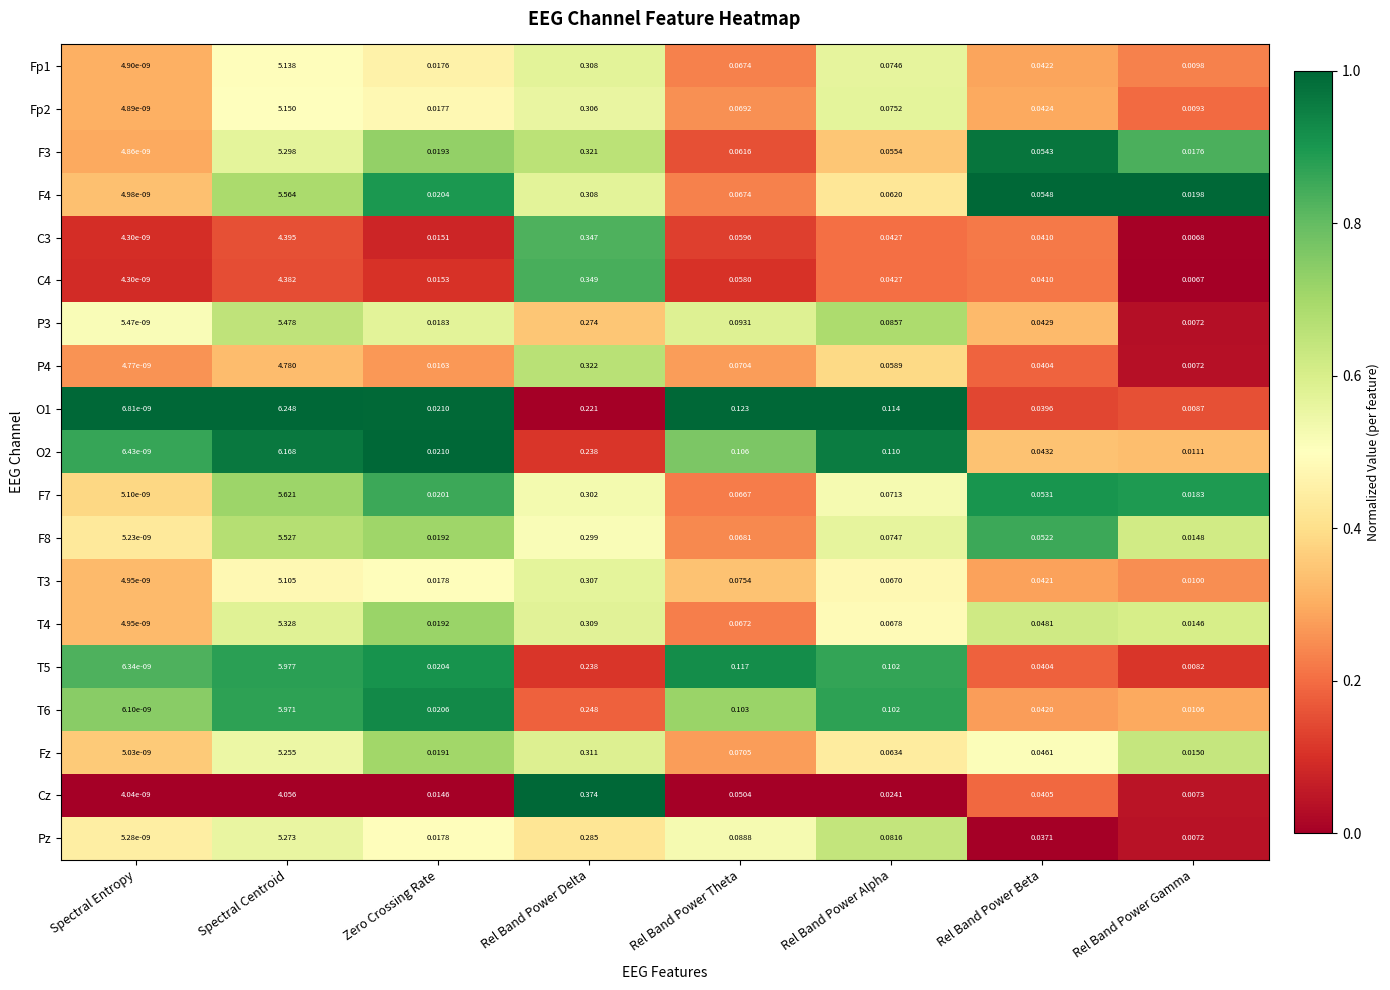

Which label corresponds to the smallest value in the chart?

Spectral Entropy